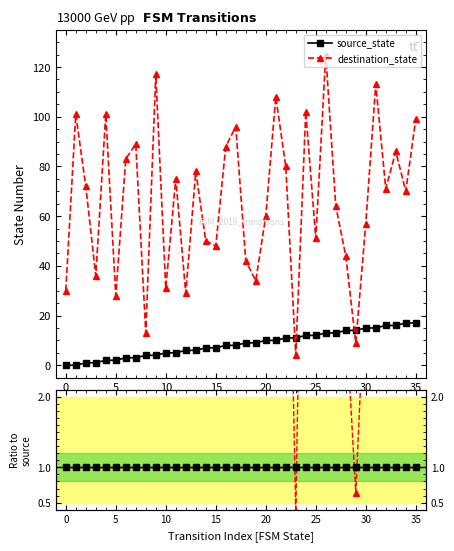

True or false: source_state and destination_state intersect in this chart.

True